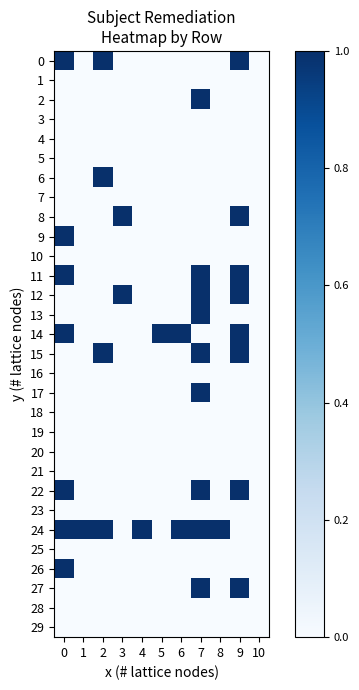

Which series has the largest total across all categories?

24